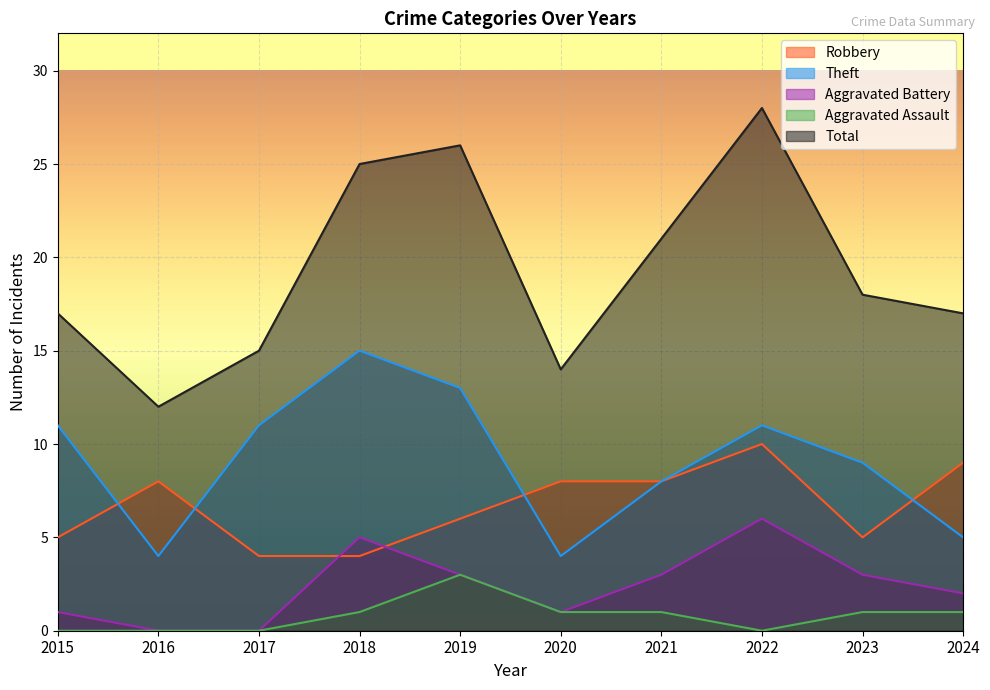

What is the value of the Theft point at the 8th from the left?

11